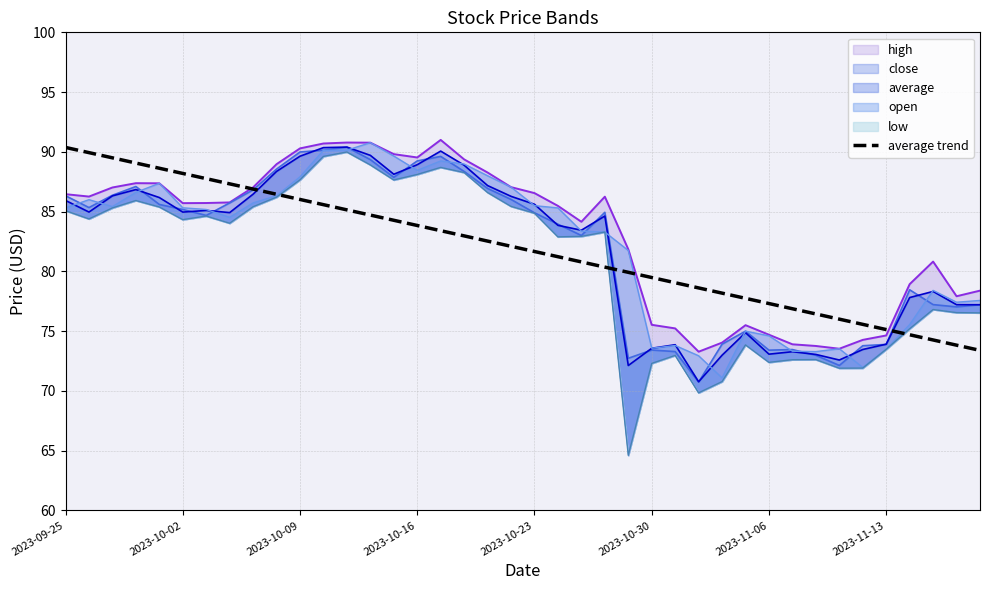

What is the minimum value for average trend?

73.4